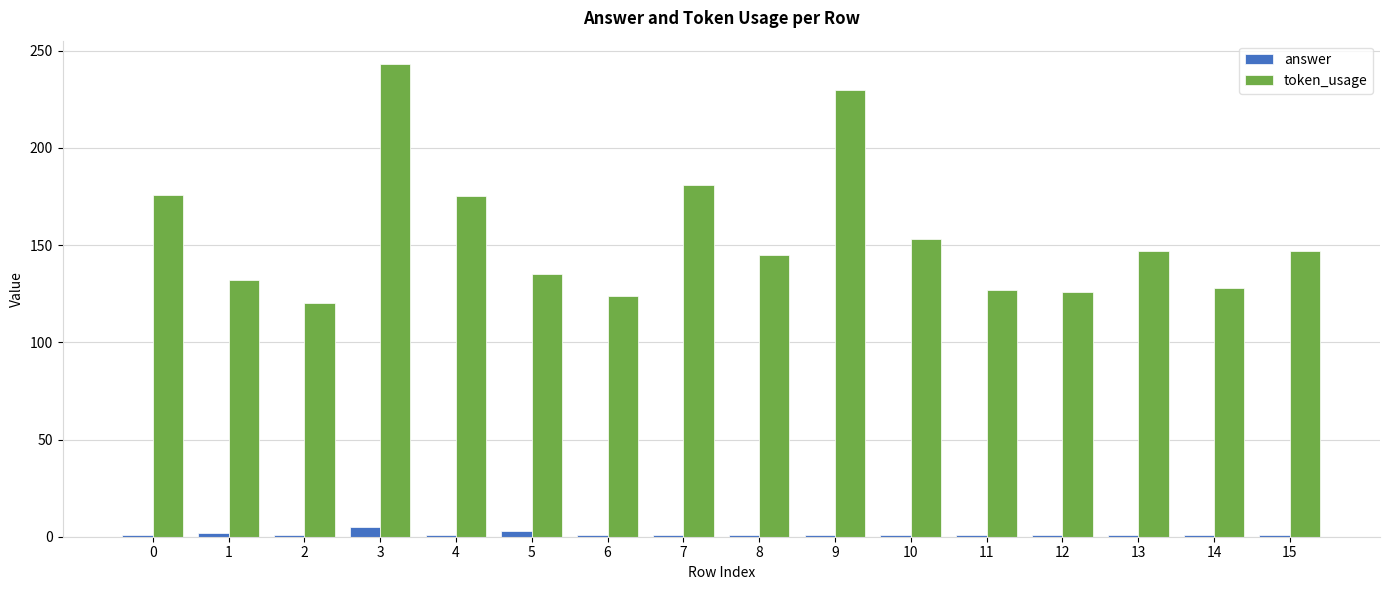

What is the maximum value for token_usage?

243